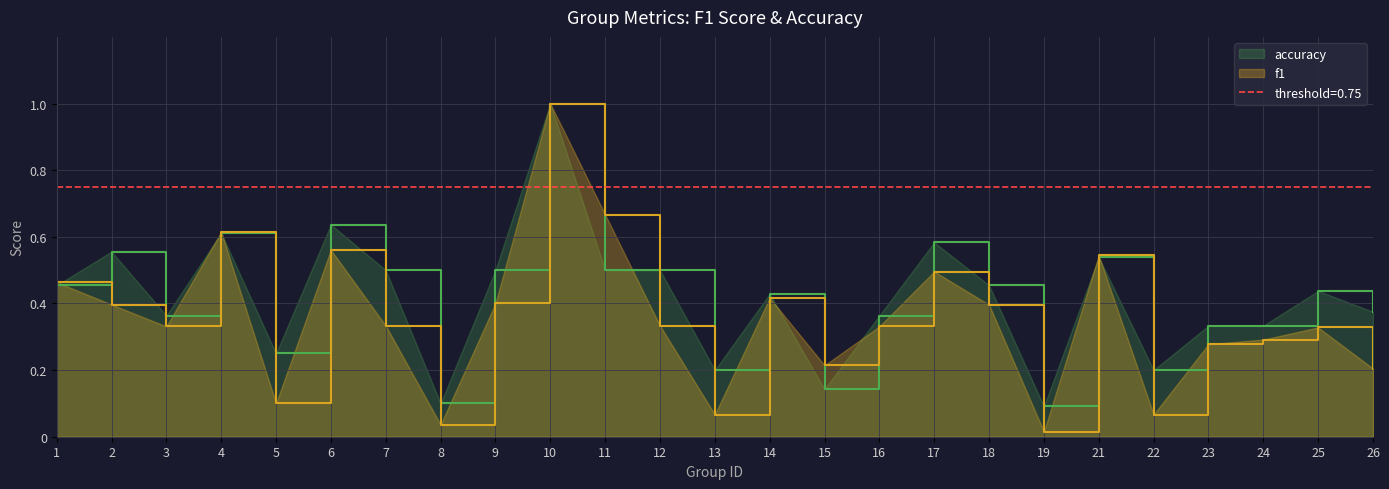

Where is the first local minimum for accuracy?

3